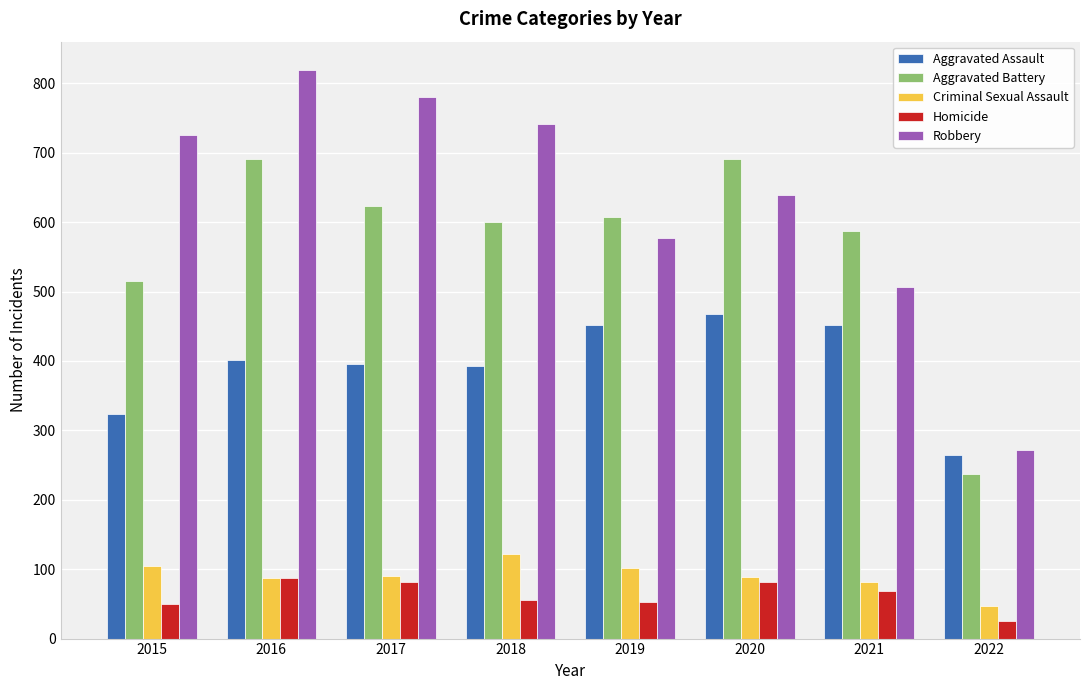

The Robbery series shows 780 at 2017. True or false?

True